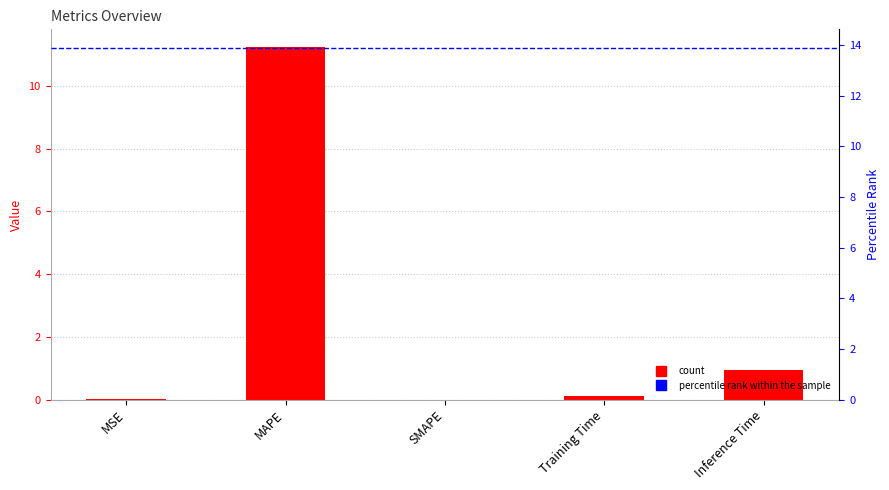

Are the bars grouped side by side (vs. stacked)?

No